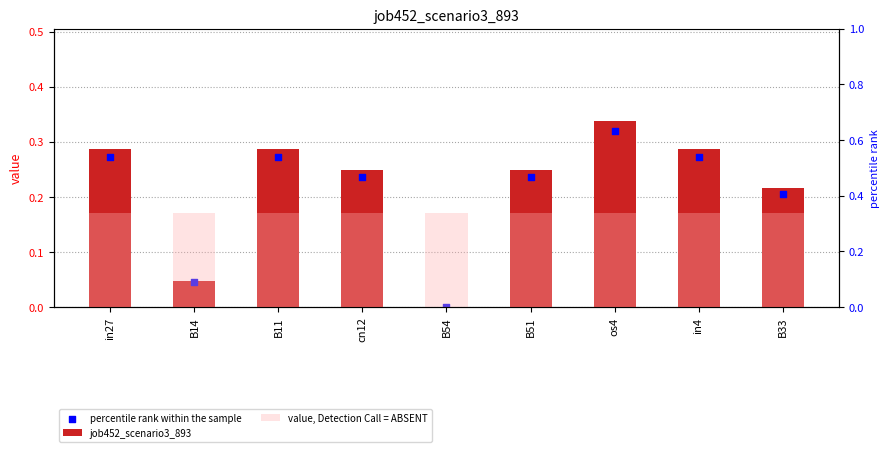

What is the total value across all series at in27?

0.9